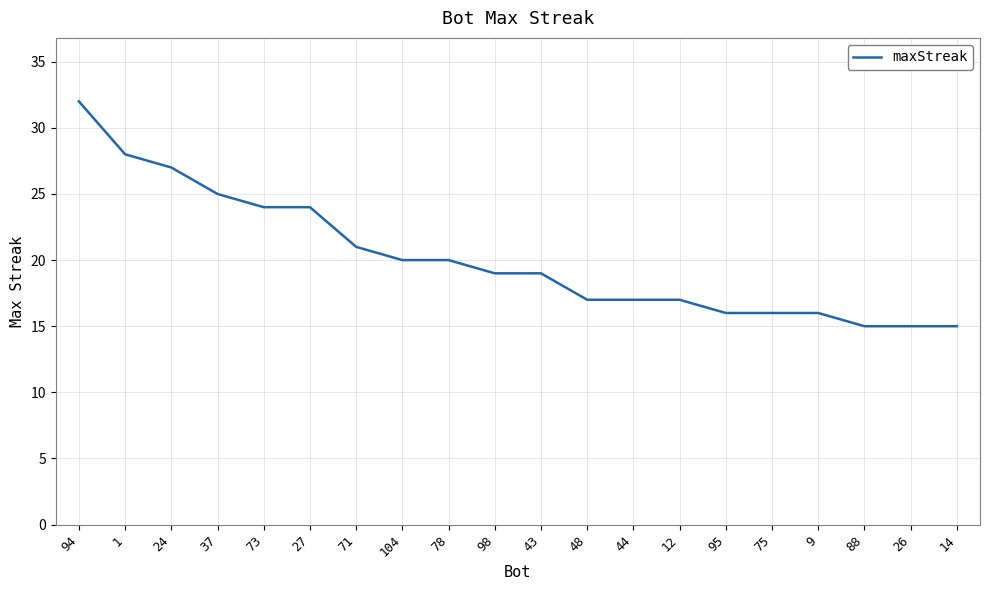

The value at 78 is 20. True or false?

True